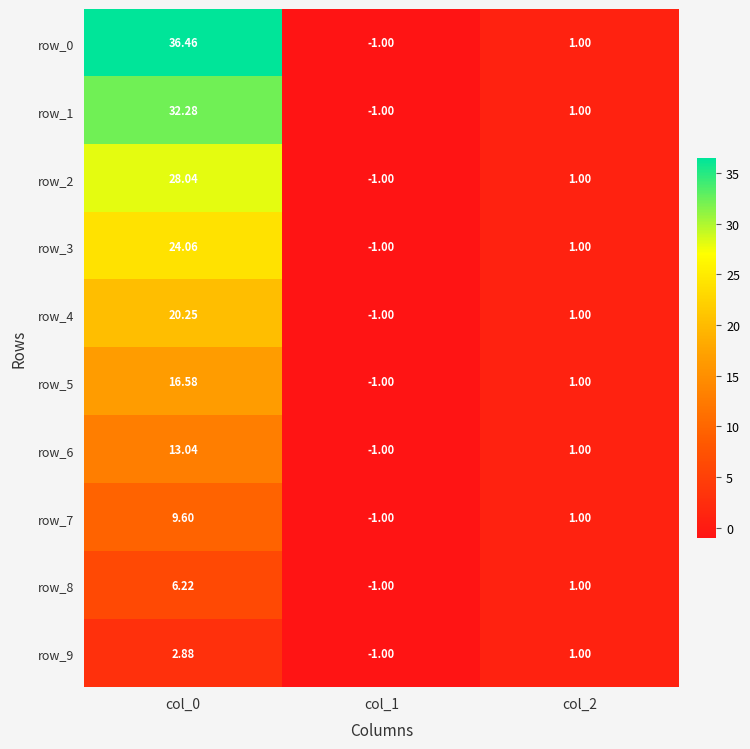

How many values in row_7 are above zero?

2